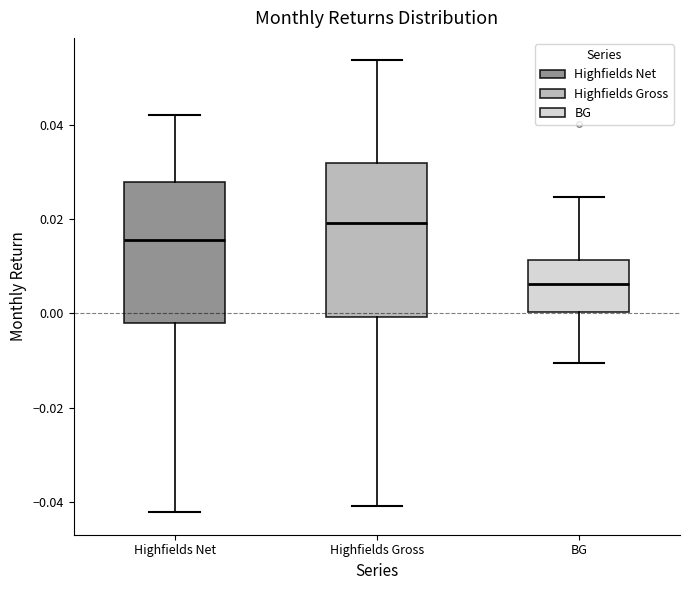

Where is the upper edge of the box for BG on the y-axis? The values are not printed on the chart, so give them approximately, as read against the axis.

0.012